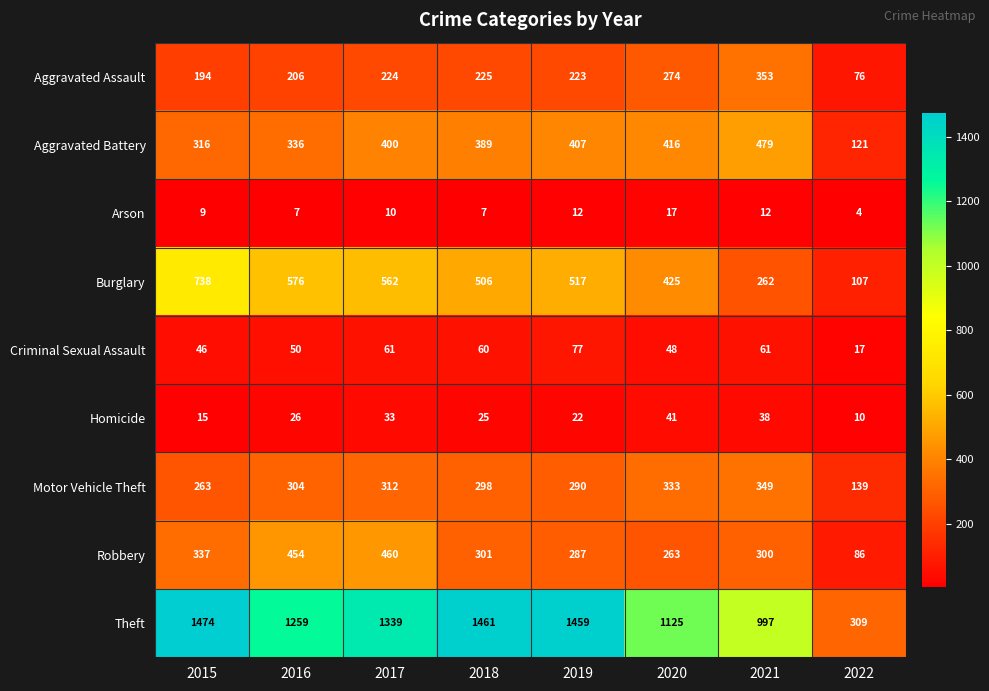

Between 2015 and 2017, which series saw the biggest shift?

Burglary